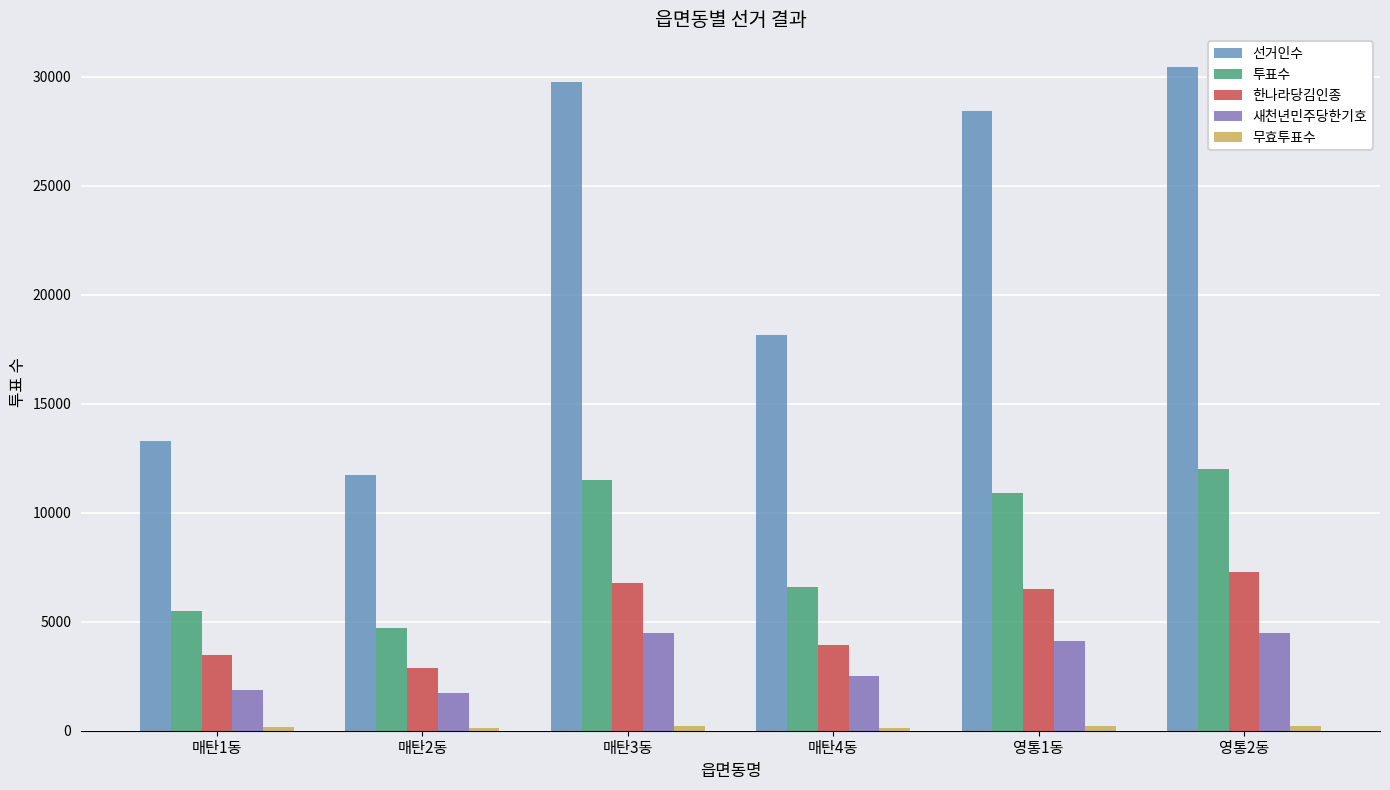

What is the approximate value of 선거인수 at 매탄1동?

13289